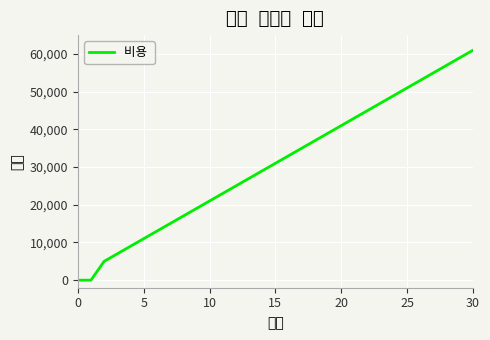

How many data points are above 31000?

15